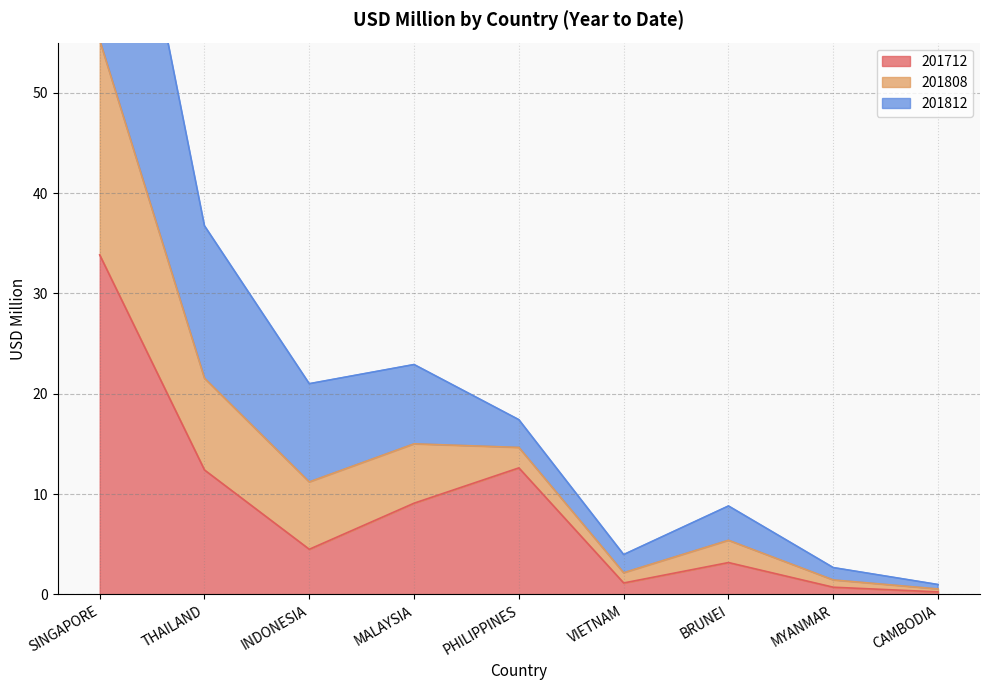

True or false: 201712 and 201808 cross at least once.

False